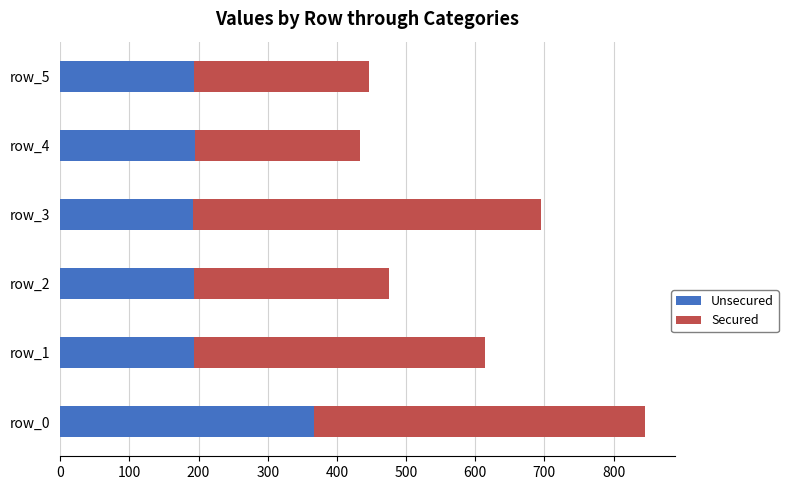

The value of Unsecured at row_5 is 118. True or false?

False